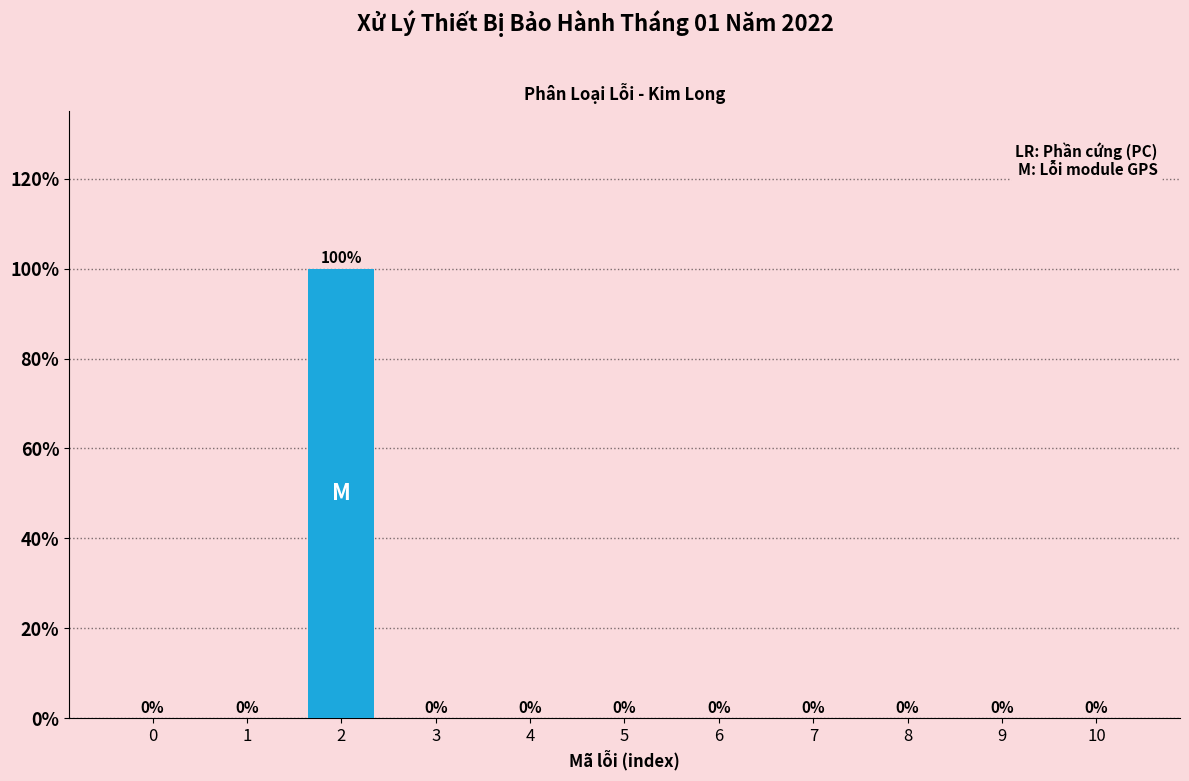

Reading left to right, extract all data points from this chart.

0=0	1=0	2=100	3=0	4=0	5=0	6=0	7=0	8=0	9=0	10=0